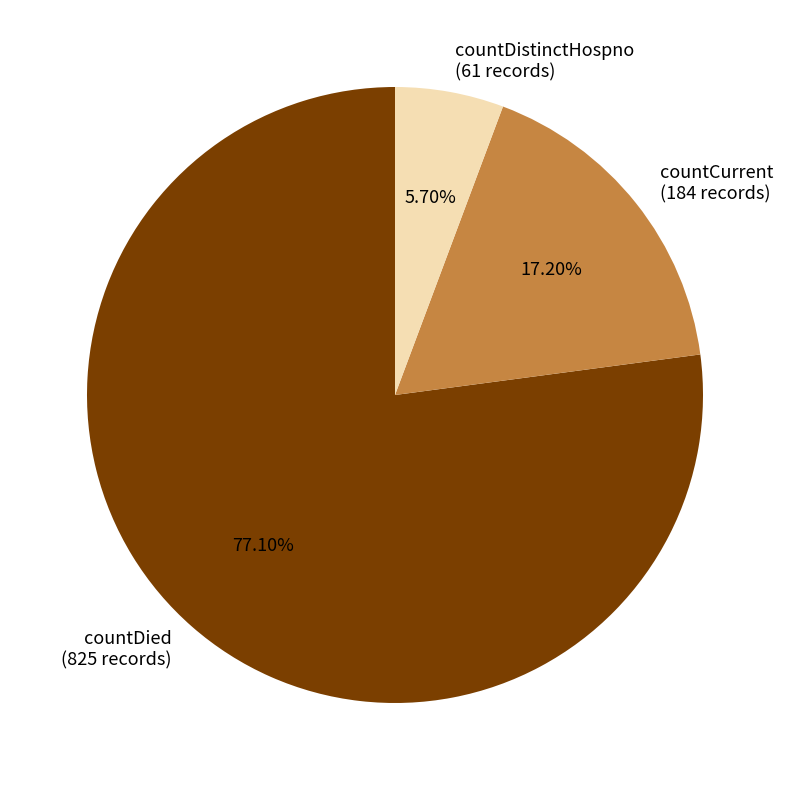

Count the number of slices in the pie.

3